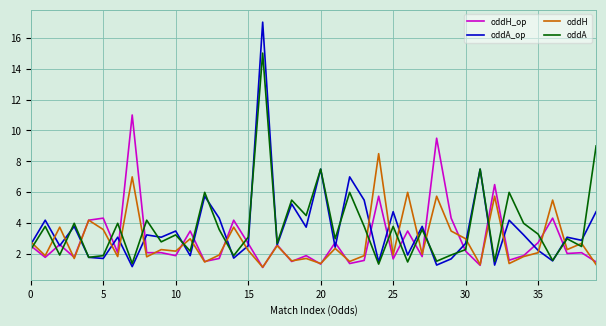

What is the maximum value for oddA_op?

17.0